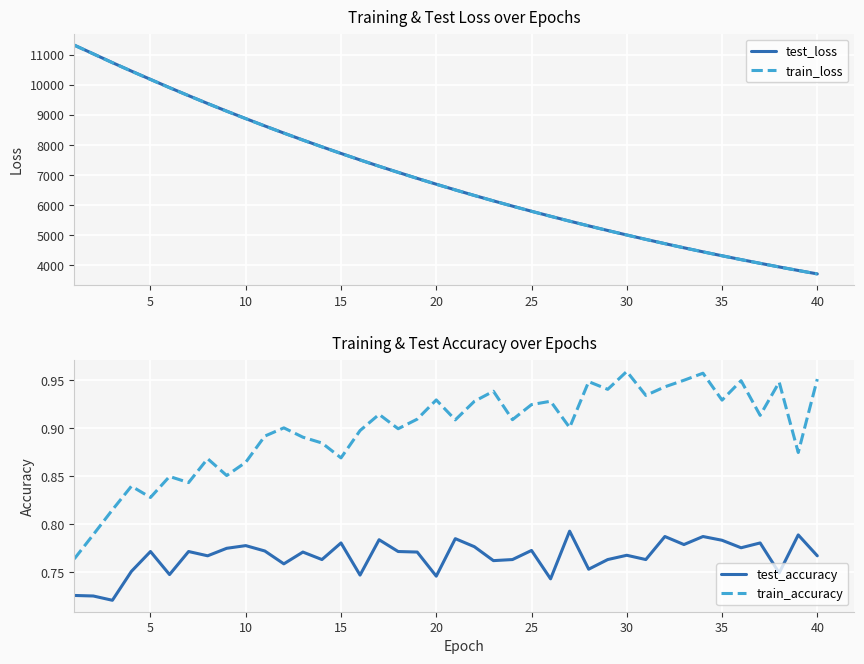

Reading left to right, transcribe all the data shown in this chart.

test_loss: 11325.8	11035.2	10743.1	10461.1	10185.7	9911.1	9644.9	9383.4	9129.2	8881.2	8637.3	8400.0	8168.6	7942.7	7722.7	7506.8	7296.8	7093.0	6893.3	6698.6	6509.6	6324.7	6144.5	5969.9	5799.0	5632.4	5470.8	5312.7	5159.2	5009.4	4864.0	4722.1	4583.7	4449.3	4318.7	4191.0	4067.3	3946.3	3829.4	3714.6
train_loss: 11323.1	11032.2	10741.2	10458.6	10182.7	9908.7	9642.6	9381.5	9127.0	8878.6	8635.1	8397.8	8166.4	7940.5	7720.3	7505.0	7295.2	7090.9	6891.4	6697.0	6507.8	6323.1	6143.1	5968.1	5797.3	5631.0	5469.2	5311.2	5157.7	5008.1	4862.5	4720.7	4582.5	4448.1	4317.3	4189.9	4066.0	3945.2	3828.1	3713.6
test_accuracy: 0.7	0.7	0.7	0.8	0.8	0.7	0.8	0.8	0.8	0.8	0.8	0.8	0.8	0.8	0.8	0.7	0.8	0.8	0.8	0.7	0.8	0.8	0.8	0.8	0.8	0.7	0.8	0.8	0.8	0.8	0.8	0.8	0.8	0.8	0.8	0.8	0.8	0.7	0.8	0.8
train_accuracy: 0.8	0.8	0.8	0.8	0.8	0.8	0.8	0.9	0.9	0.9	0.9	0.9	0.9	0.9	0.9	0.9	0.9	0.9	0.9	0.9	0.9	0.9	0.9	0.9	0.9	0.9	0.9	0.9	0.9	1.0	0.9	0.9	1.0	1.0	0.9	0.9	0.9	0.9	0.9	1.0